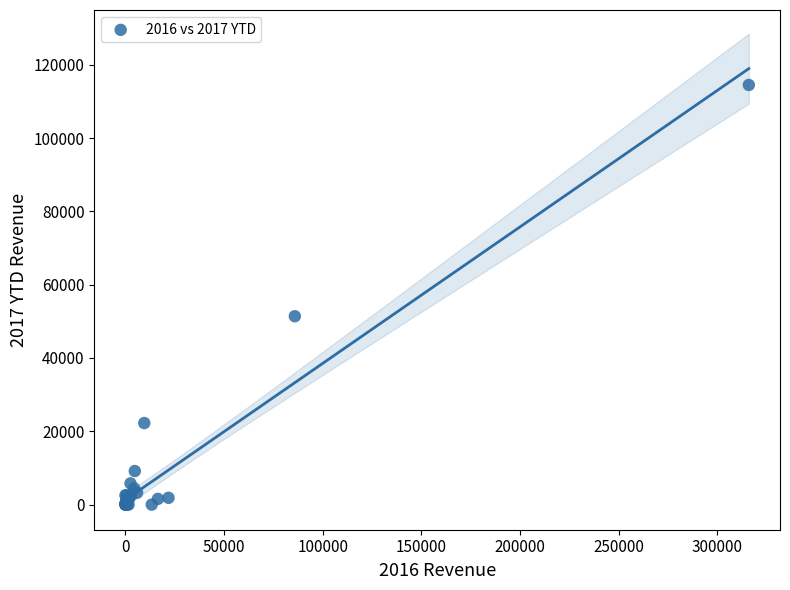

What Y value in the scatter plot is closest to 57244?

51394.8